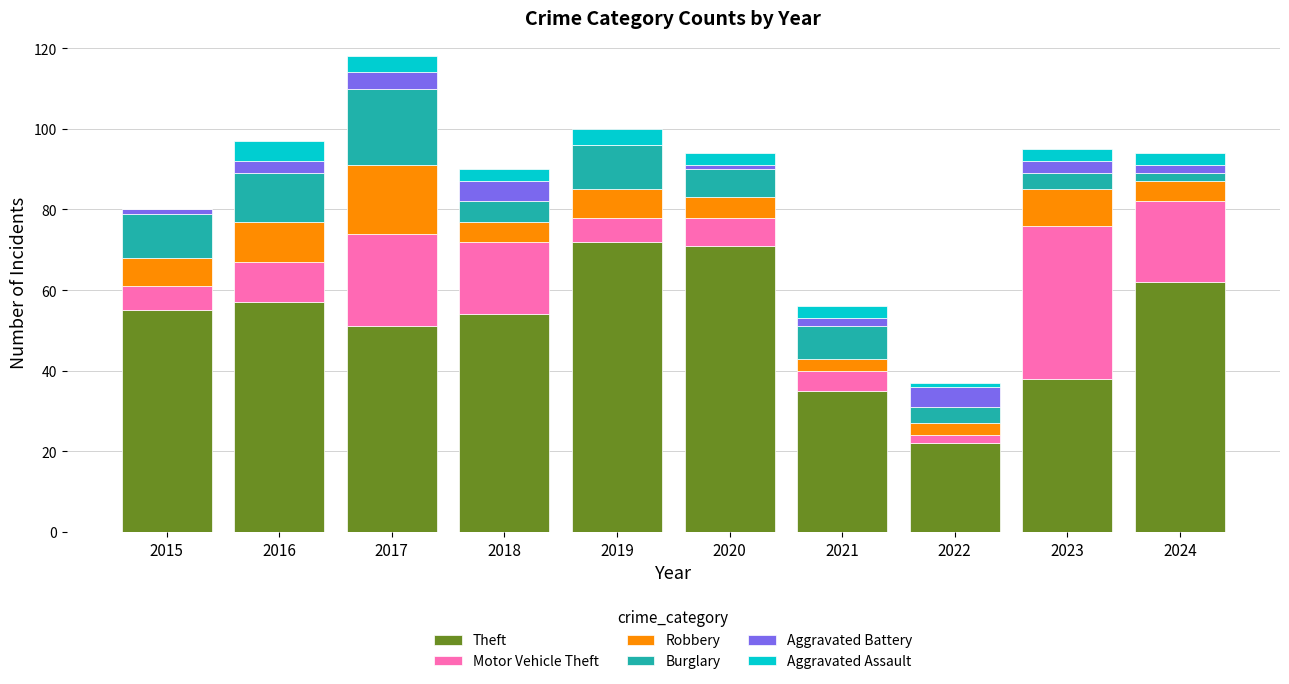

What is the total value across all series at 2023?

95